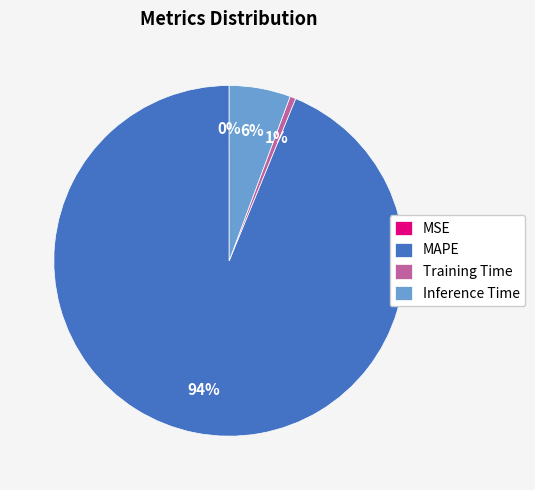

What is the majority slice?

MAPE